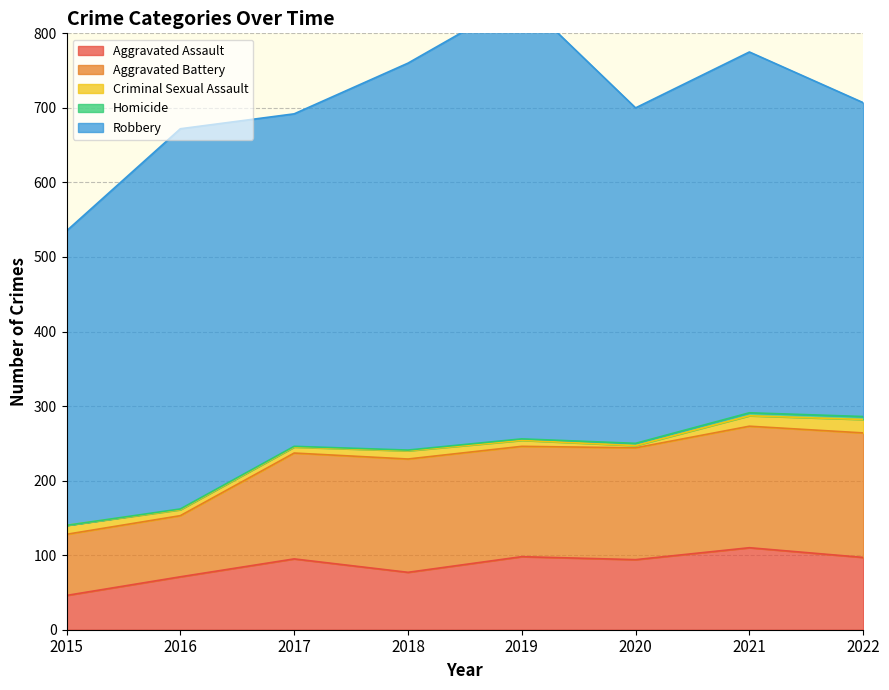

What is the difference between the maximum and minimum values in the Criminal Sexual Assault series?

15